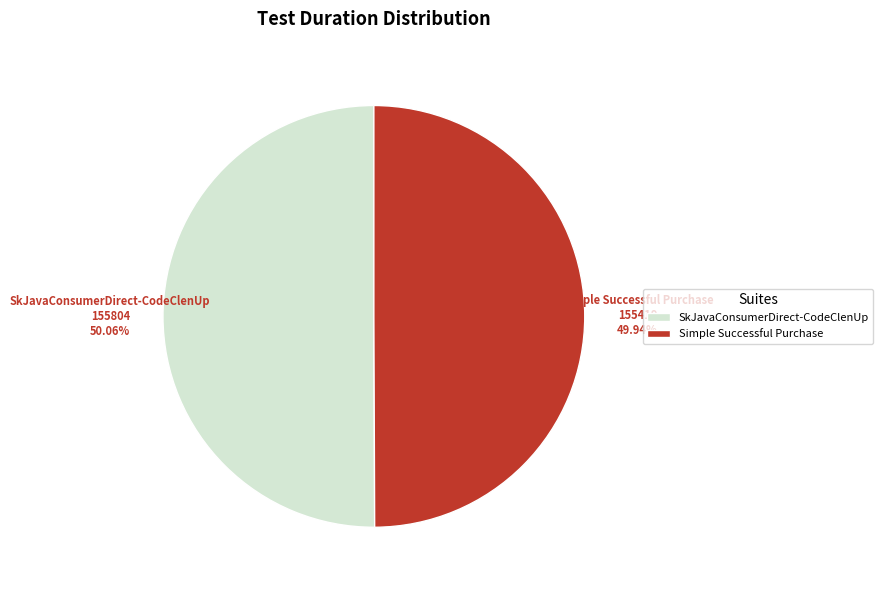

Combined, do Simple Successful Purchase and SkJavaConsumerDirect-CodeClenUp account for over 50%?

Yes